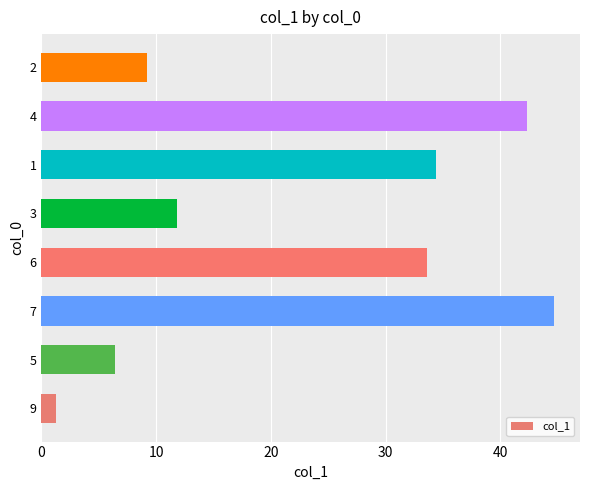

What is the change in value from 3 to 2?

-2.6